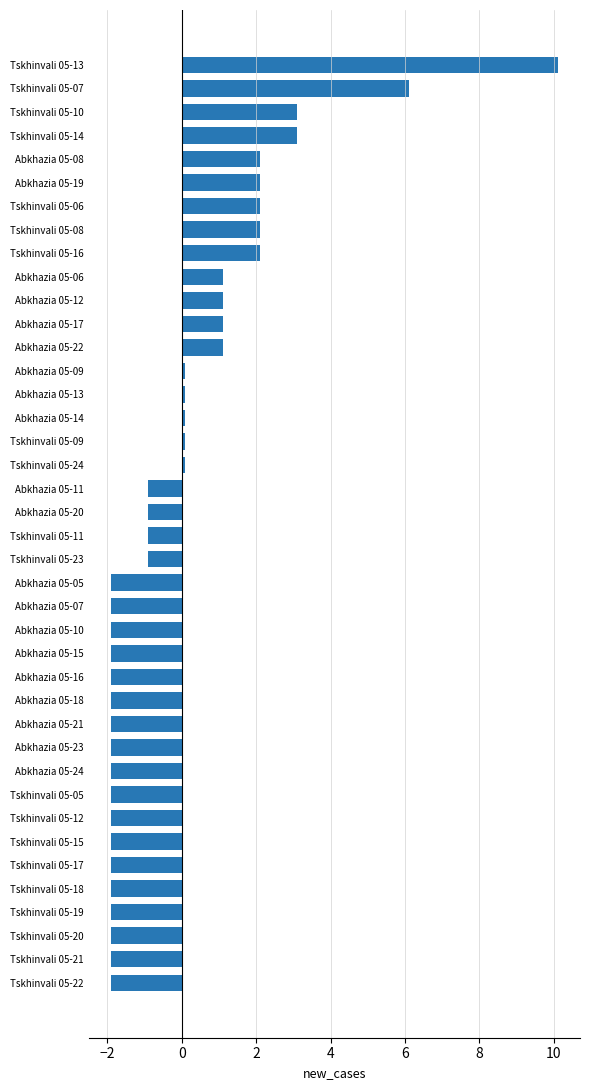

The chart shows a value of -3.0 at Tskhinvali 05-19. True or false?

False